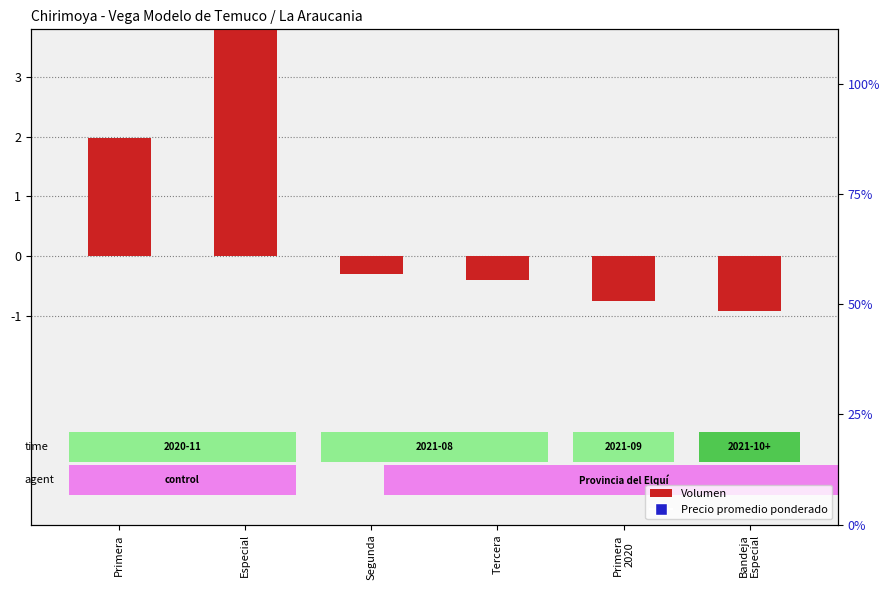

Which series has the largest total across all categories?

Precio promedio ponderado (normalized)